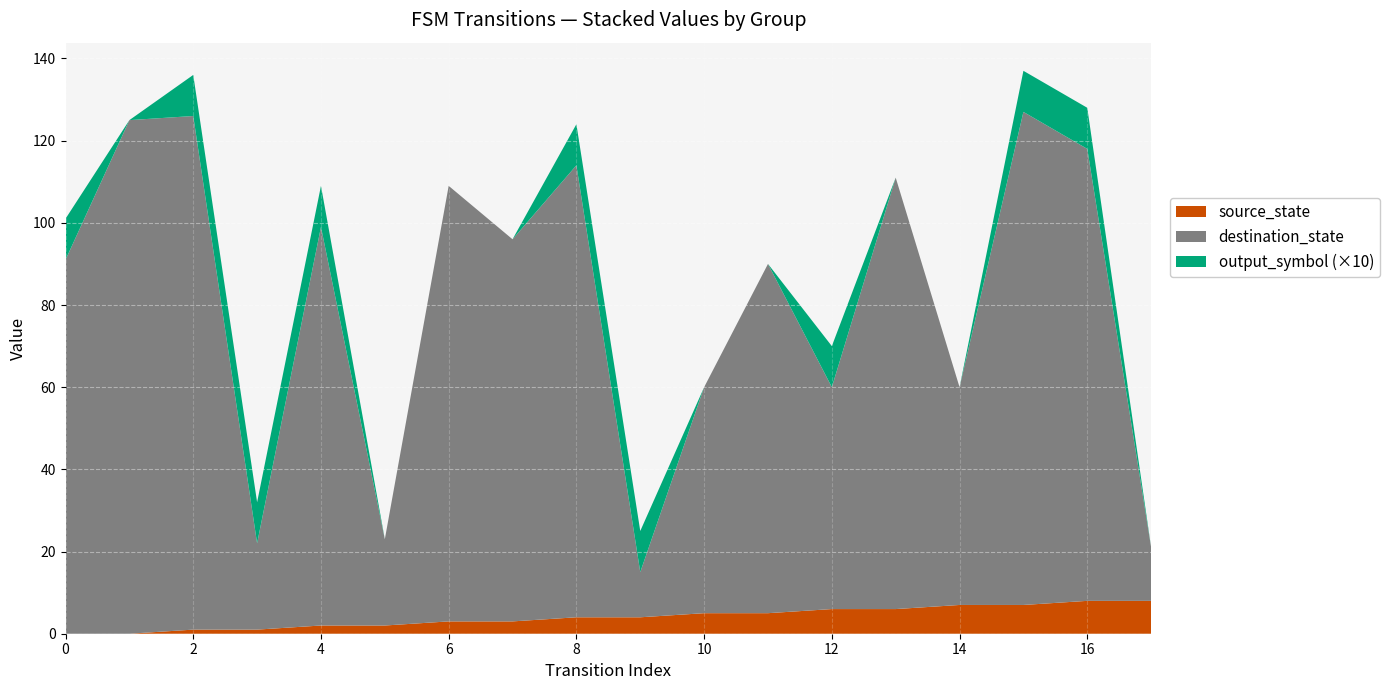

Reading right to left, list all the values displayed in this chart.

source_state: 17=8	16=8	15=7	14=7	13=6	12=6	11=5	10=5	9=4	8=4	7=3	6=3	5=2	4=2	3=1	2=1	1=0	0=0
destination_state: 17=13	16=110	15=120	14=53	13=105	12=54	11=85	10=55	9=11	8=110	7=93	6=106	5=21	4=97	3=21	2=125	1=125	0=91
output_symbol: 17=0	16=1	15=1	14=0	13=0	12=1	11=0	10=0	9=1	8=1	7=0	6=0	5=0	4=1	3=1	2=1	1=0	0=1